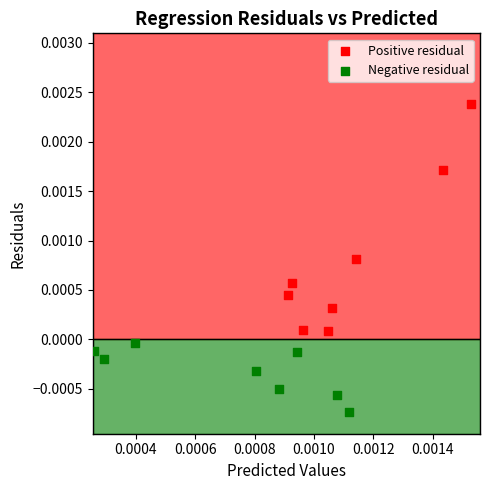

Which series contains the lowest Y value?

Negative residual